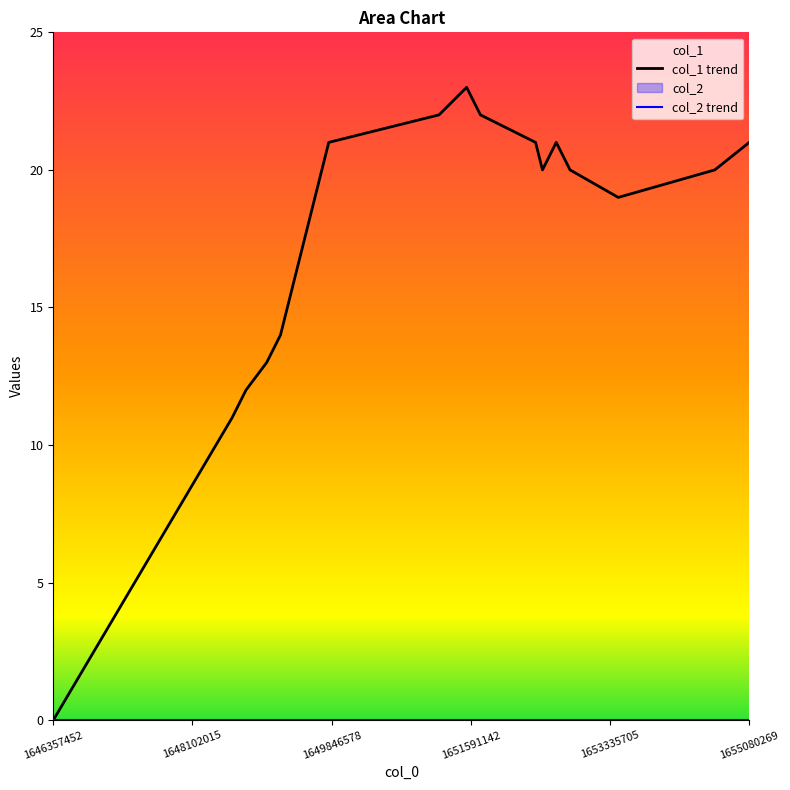

How many lines are shown in the chart?

1